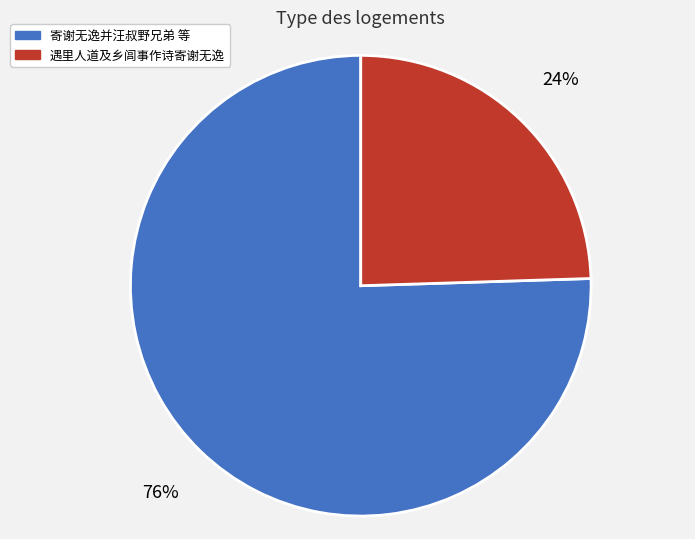

Is there any slice that represents more than half of the pie?

Yes